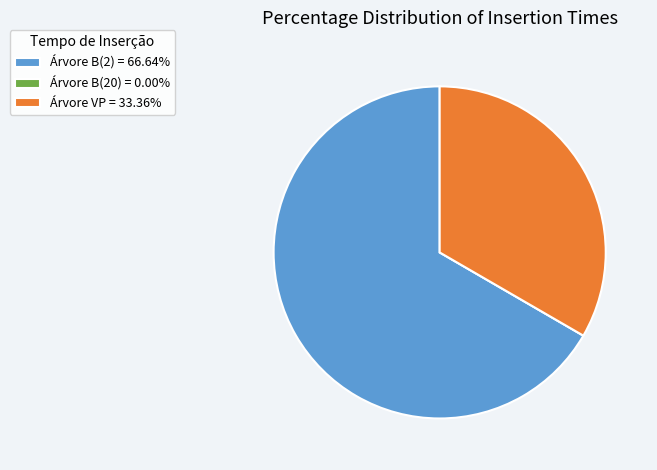

Does Árvore VP = 33.36% represent more than half of the total?

No